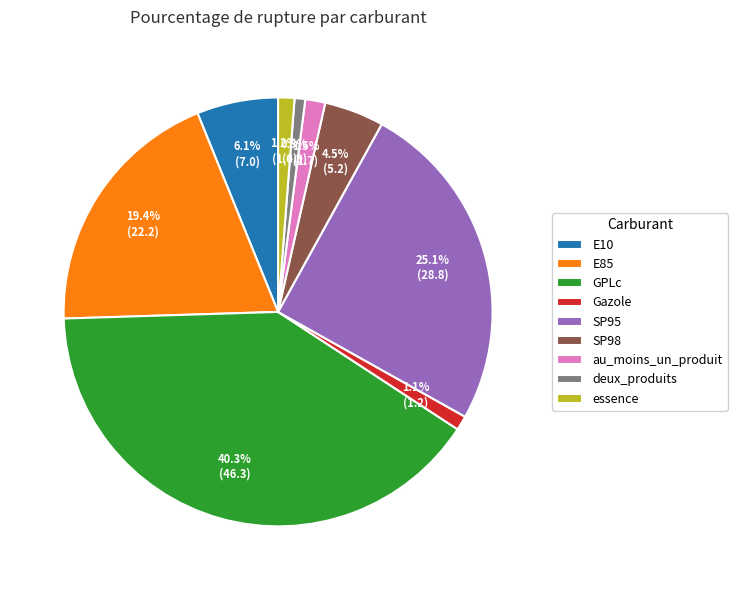

Which has a higher value, E10 or deux_produits?

E10